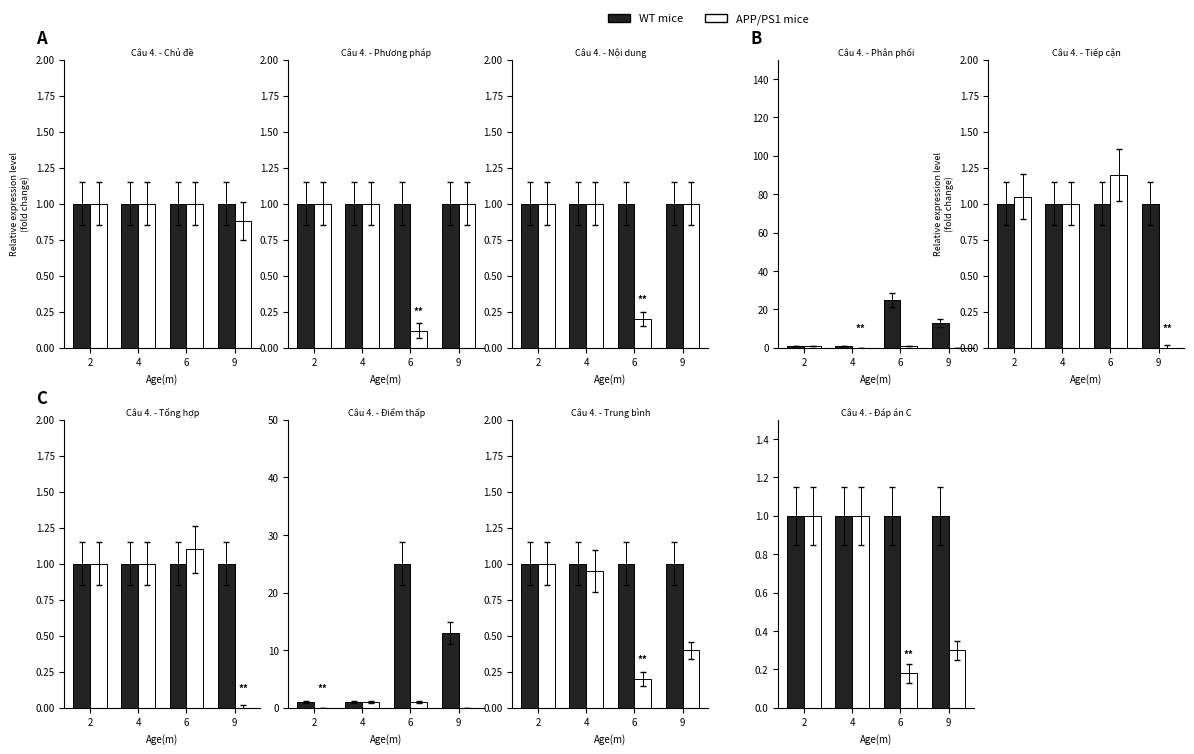

What are all the series names shown in the legend?

WT mice, APP/PS1 mice